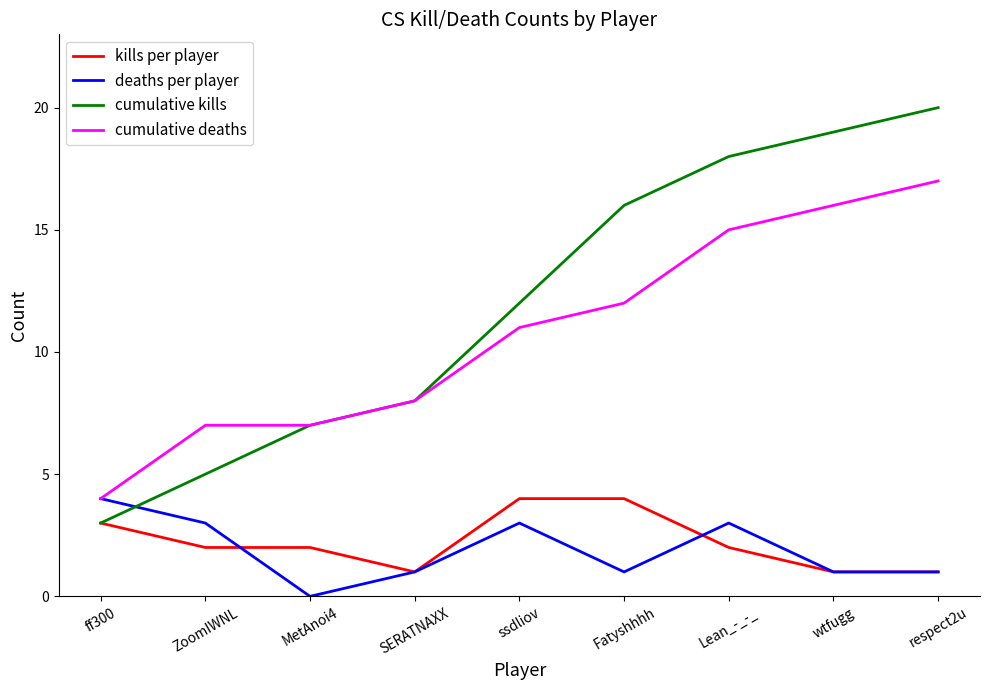

How many lines are shown in the chart?

4